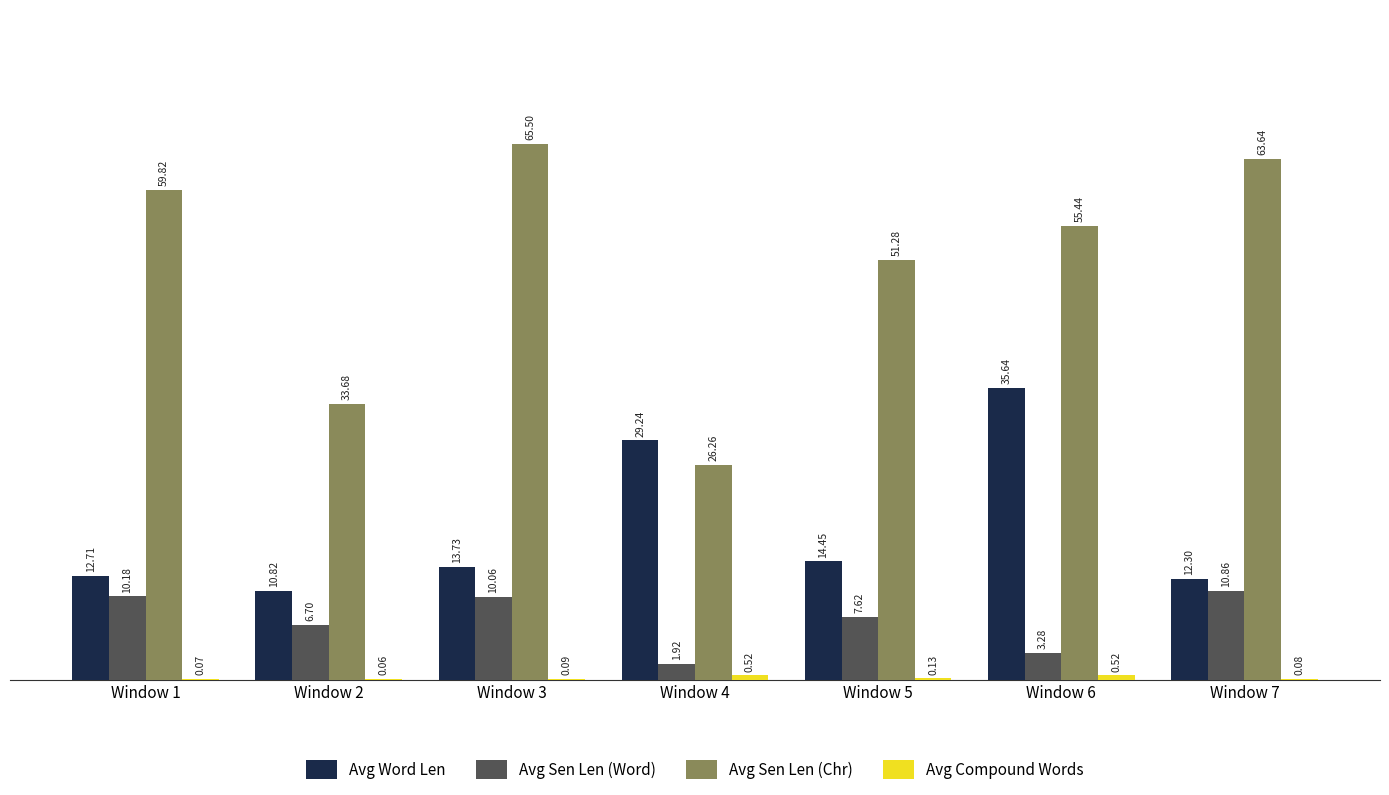

What is the total value across all series at Window 4?

57.9